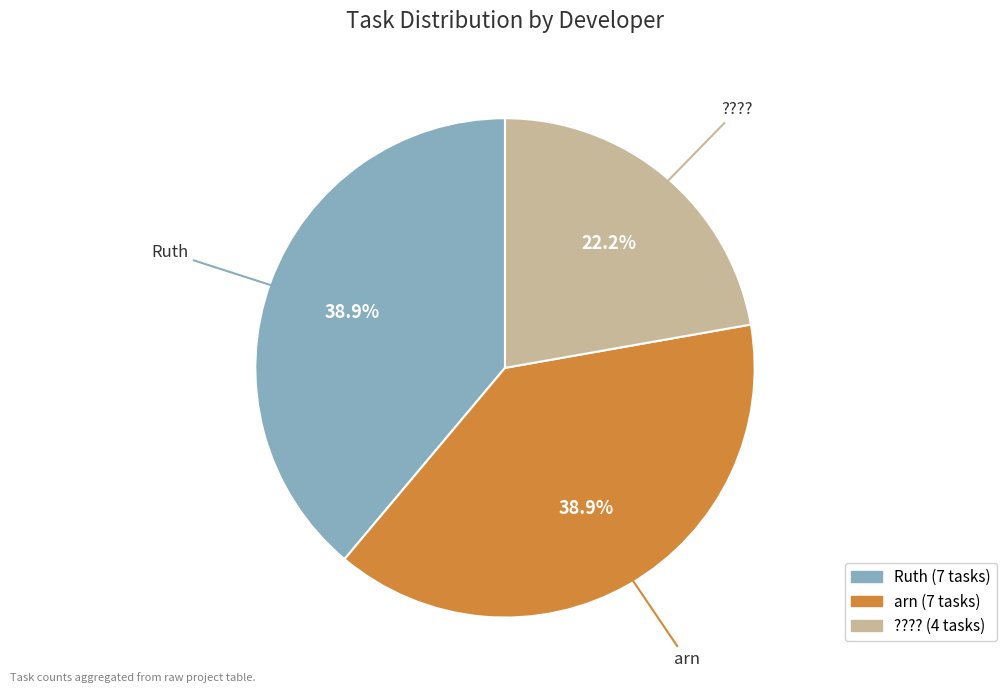

What is the smallest slice in the pie chart?

????